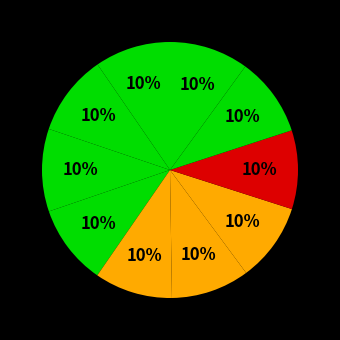

How many segments does this pie chart have?

10